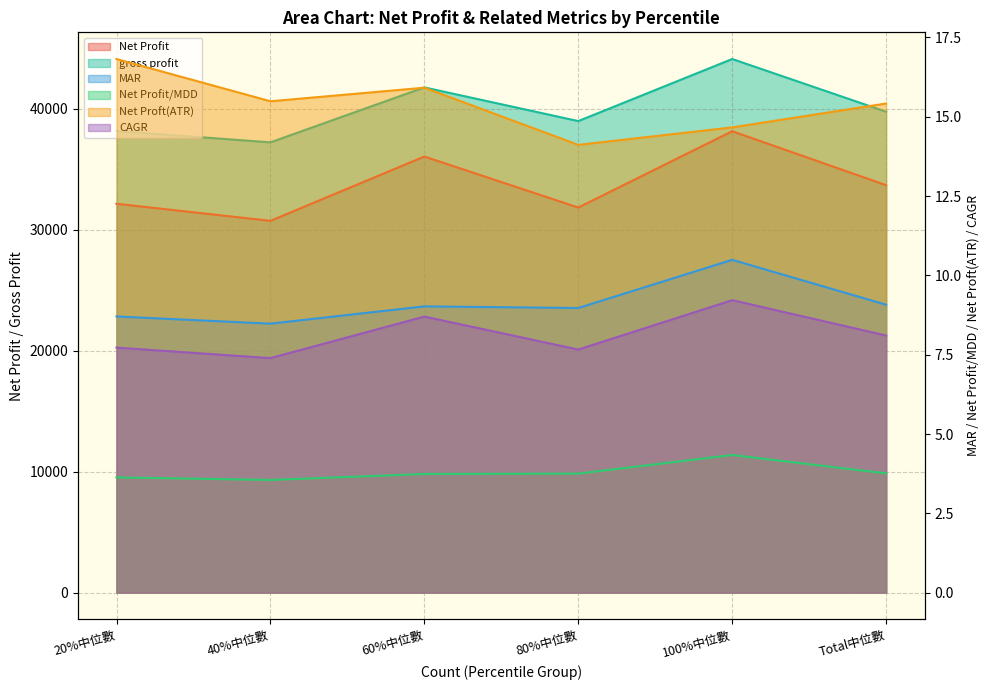

What is the label of the 6th point from the right?

20%中位數